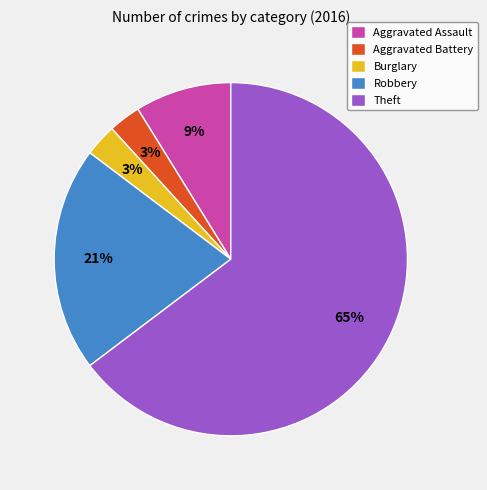

The Aggravated Assault slice represents 9% of the pie. True or false?

True